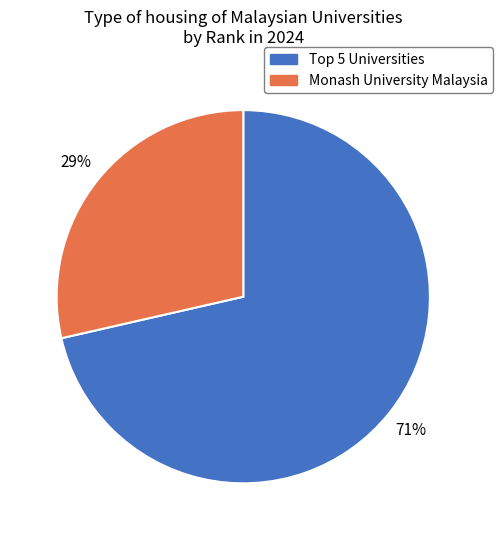

The Monash University Malaysia slice represents 29% of the pie. True or false?

True